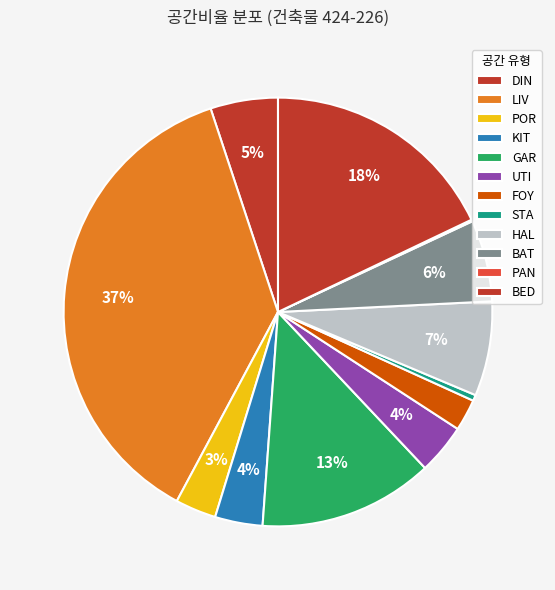

Which category has the biggest portion of the pie?

LIV